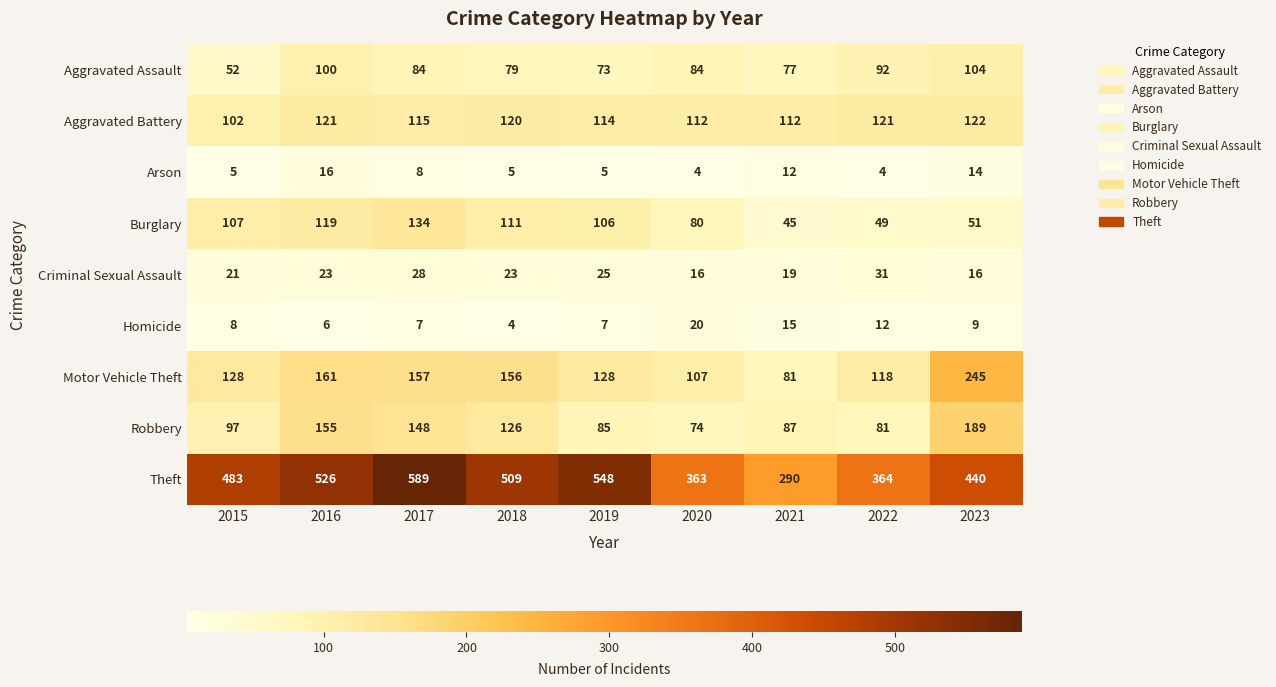

Between 2020 and 2023, which series saw the biggest shift?

Motor Vehicle Theft